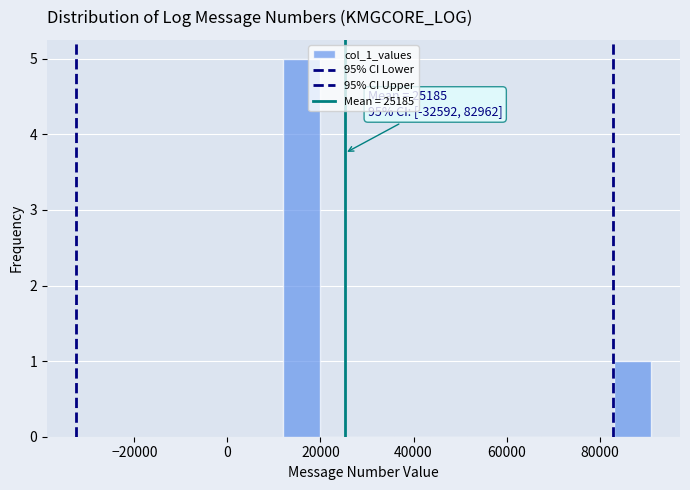

Read against the x-axis, roughly where is the centre of the tallest bar?

16000